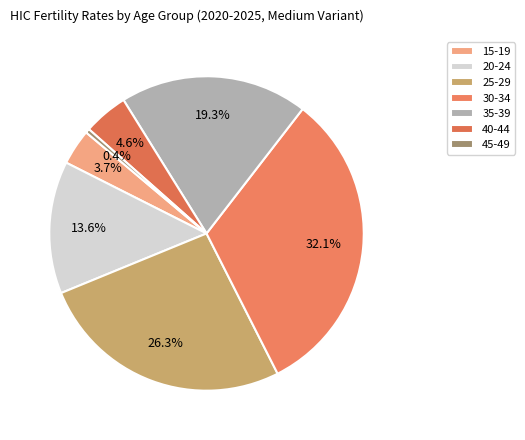

Approximately how many times larger is the value at 35-39 compared to 20-24?

1.4